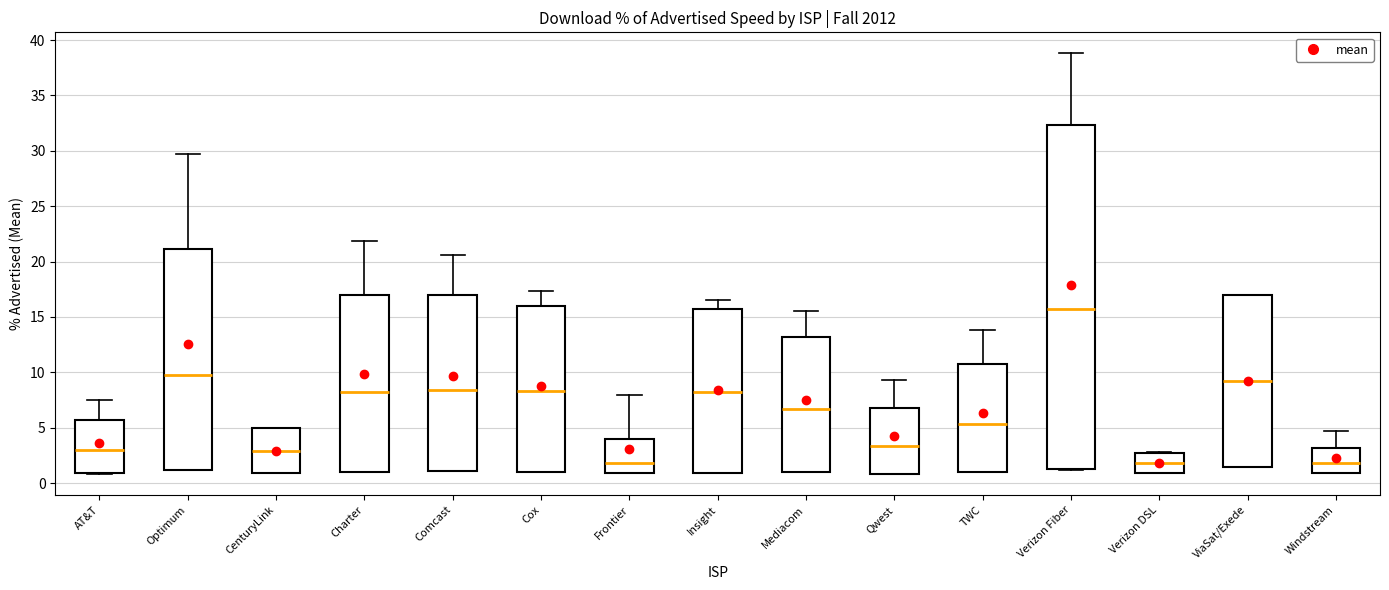

Where does the median line of the box for CenturyLink sit on the y-axis? The values are not printed on the chart, so give them approximately, as read against the axis.

3.0